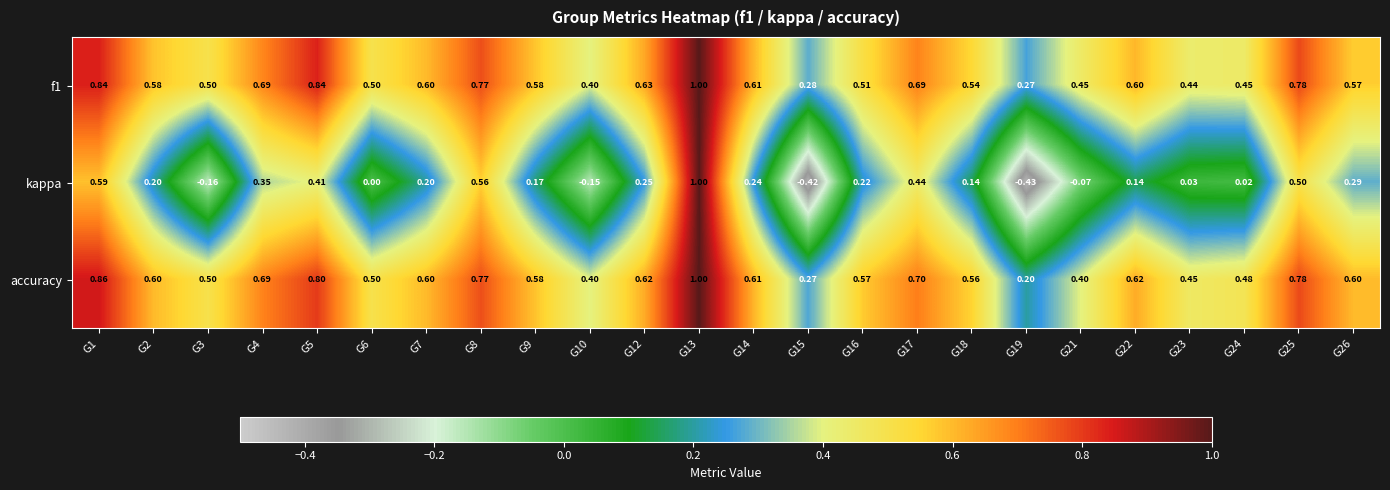

Between G8 and G16, which series saw the biggest shift?

kappa